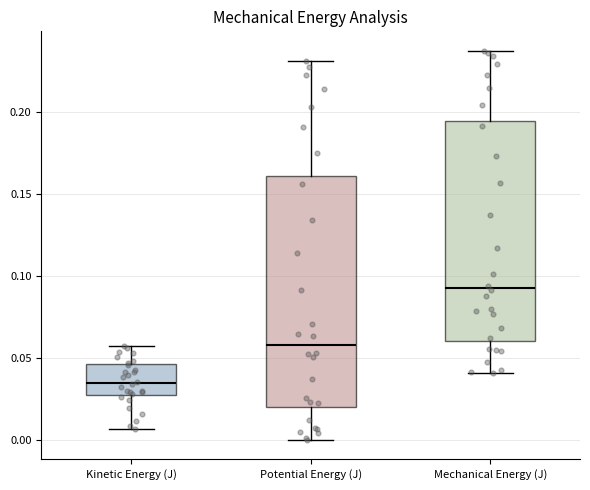

Which box is the tallest, from its lower edge to its upper edge?

Potential Energy (J)